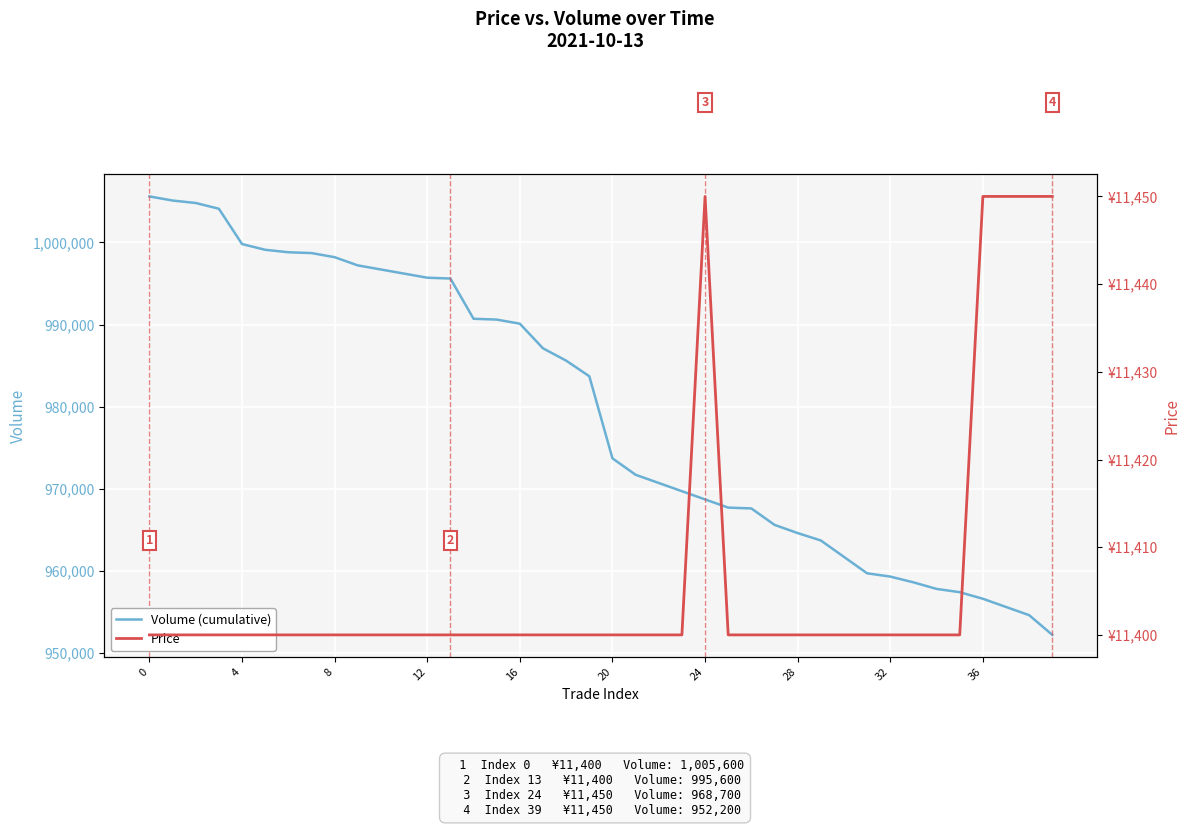

Between 16 and 29, which series saw the biggest shift?

Volume (cumulative)